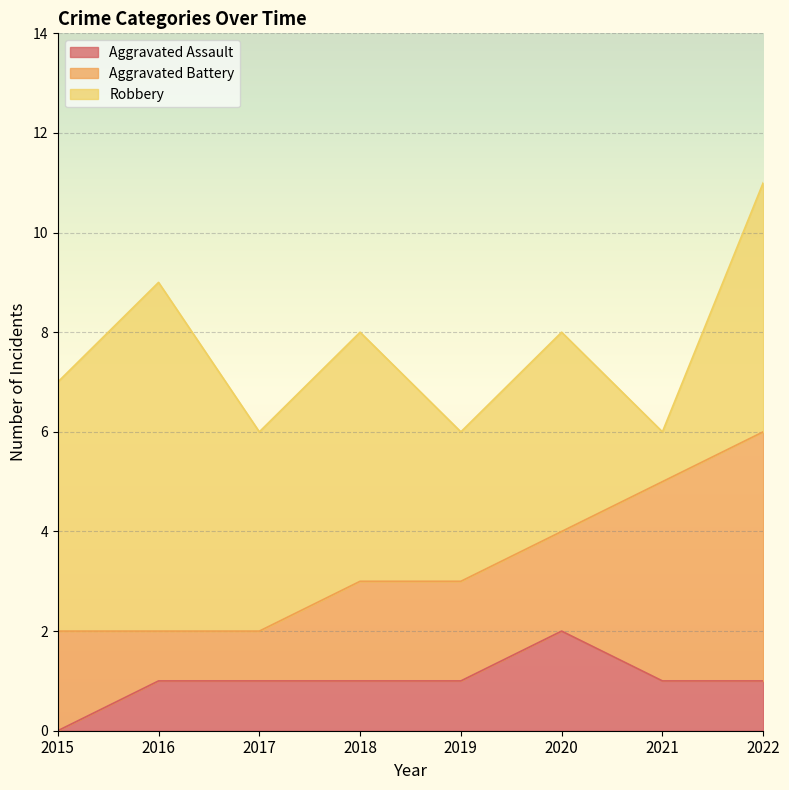

What is the sum of all Aggravated Assault values?

8